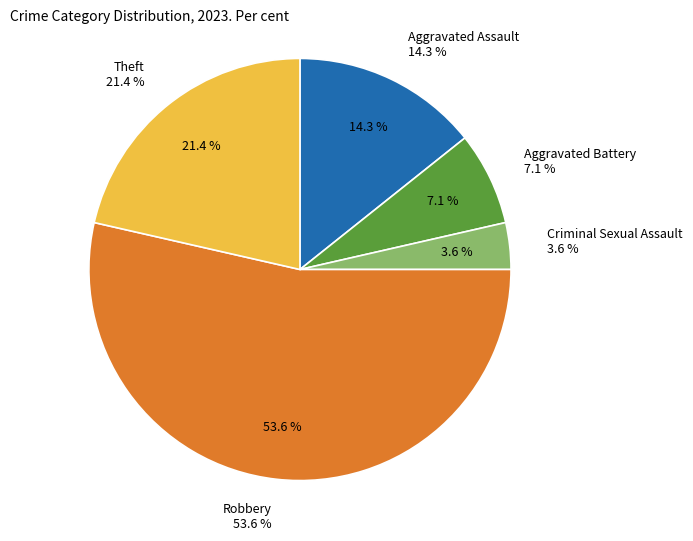

How many segments does this pie chart have?

5